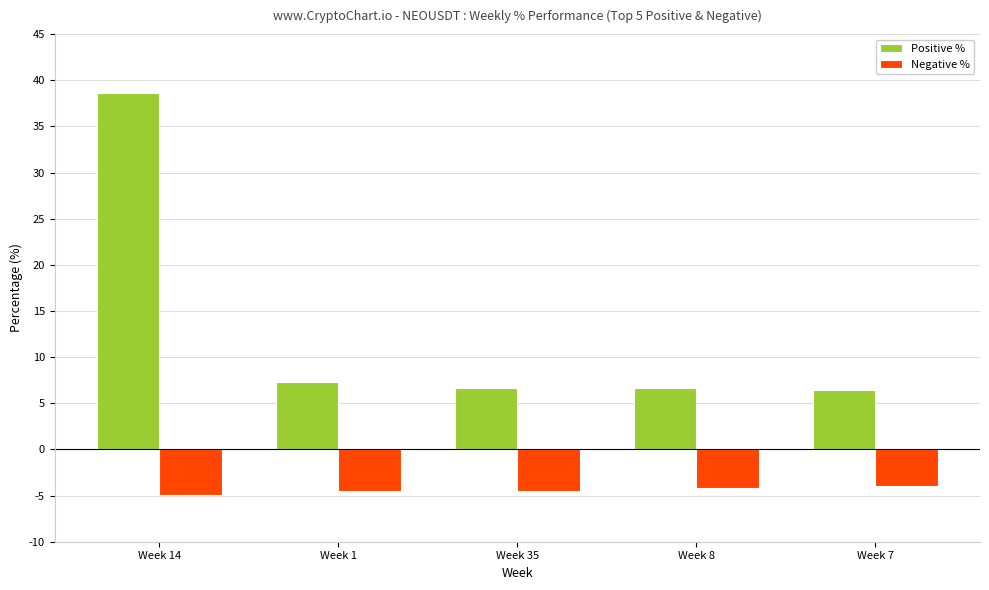

What is the value of the Positive % bar at the 2nd from the left?

7.3